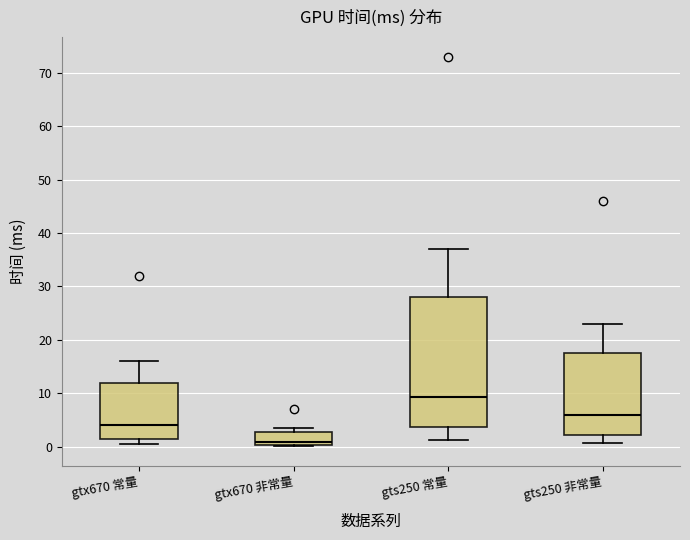

Where is the lower edge of the box for gtx670 非常量 on the y-axis? The values are not printed on the chart, so give them approximately, as read against the axis.

0